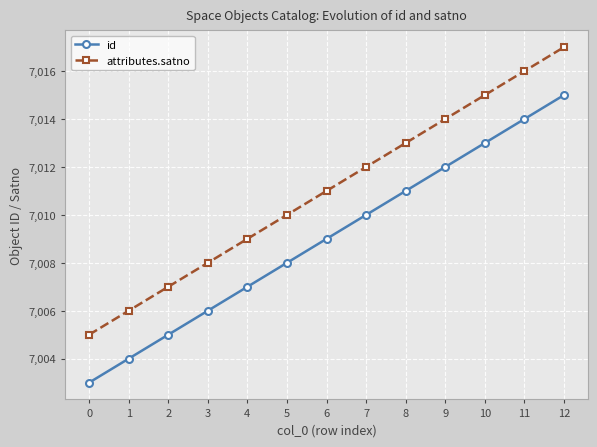

Count the number of categories in the chart.

13